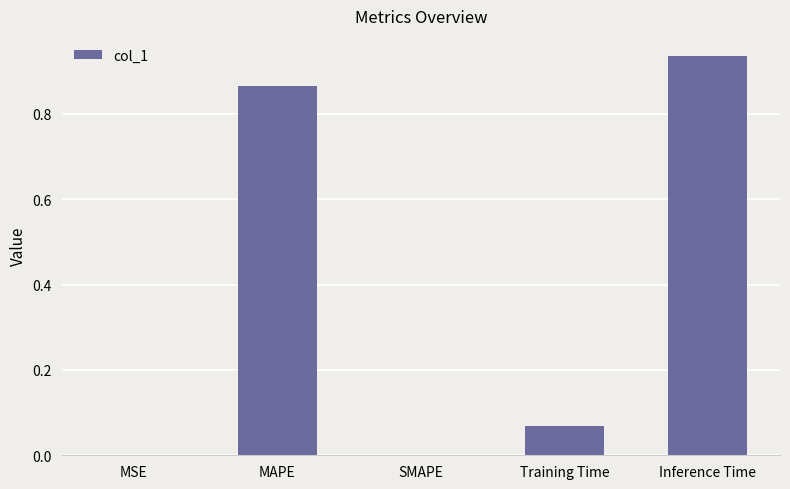

The chart shows a value of 0.4 at Inference Time. True or false?

False